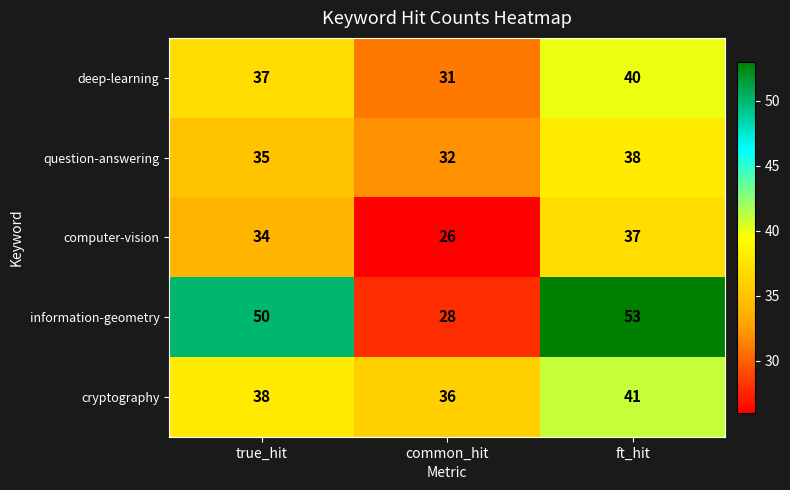

What is the total value across all series at ft_hit?

209